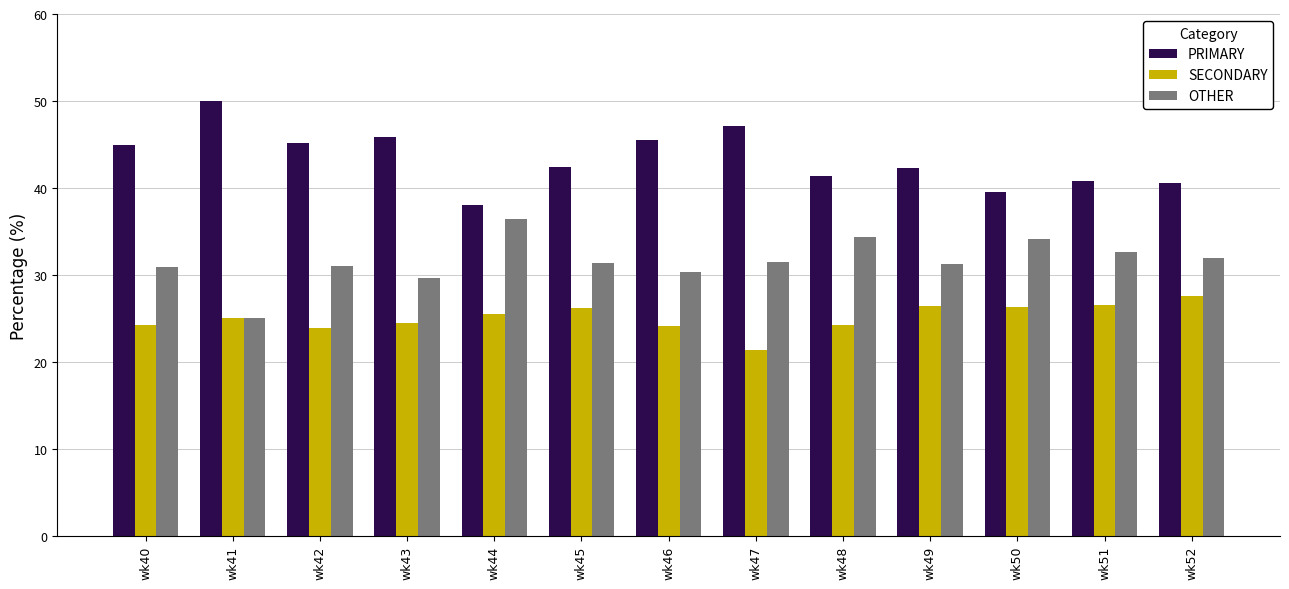

Rank the series by their maximum value, from lowest to highest.

SECONDARY, OTHER, PRIMARY